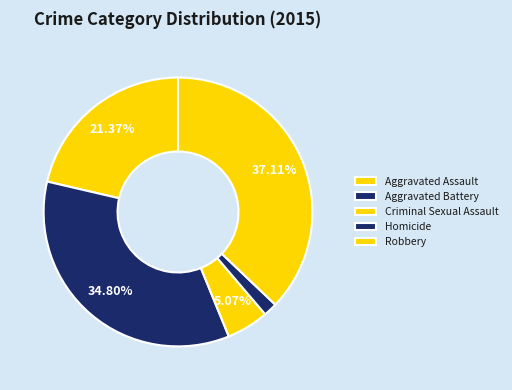

What is the smallest slice in the pie chart?

Homicide